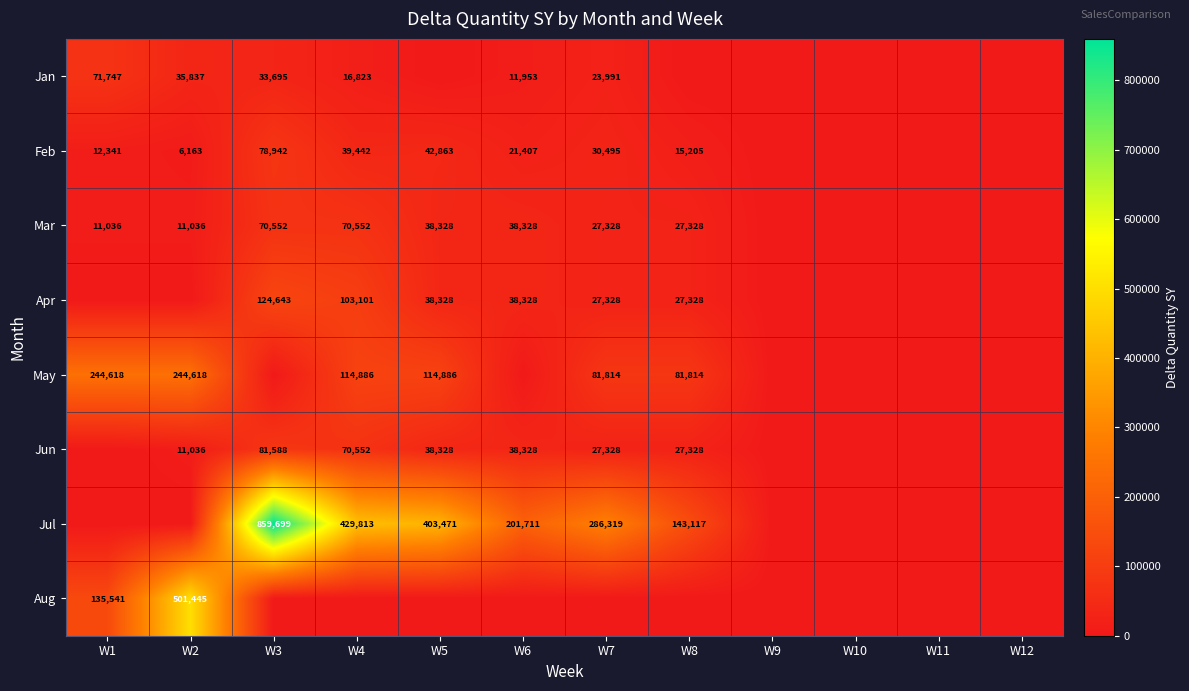

What is the sum of the Feb values at W2 and W1?

18504